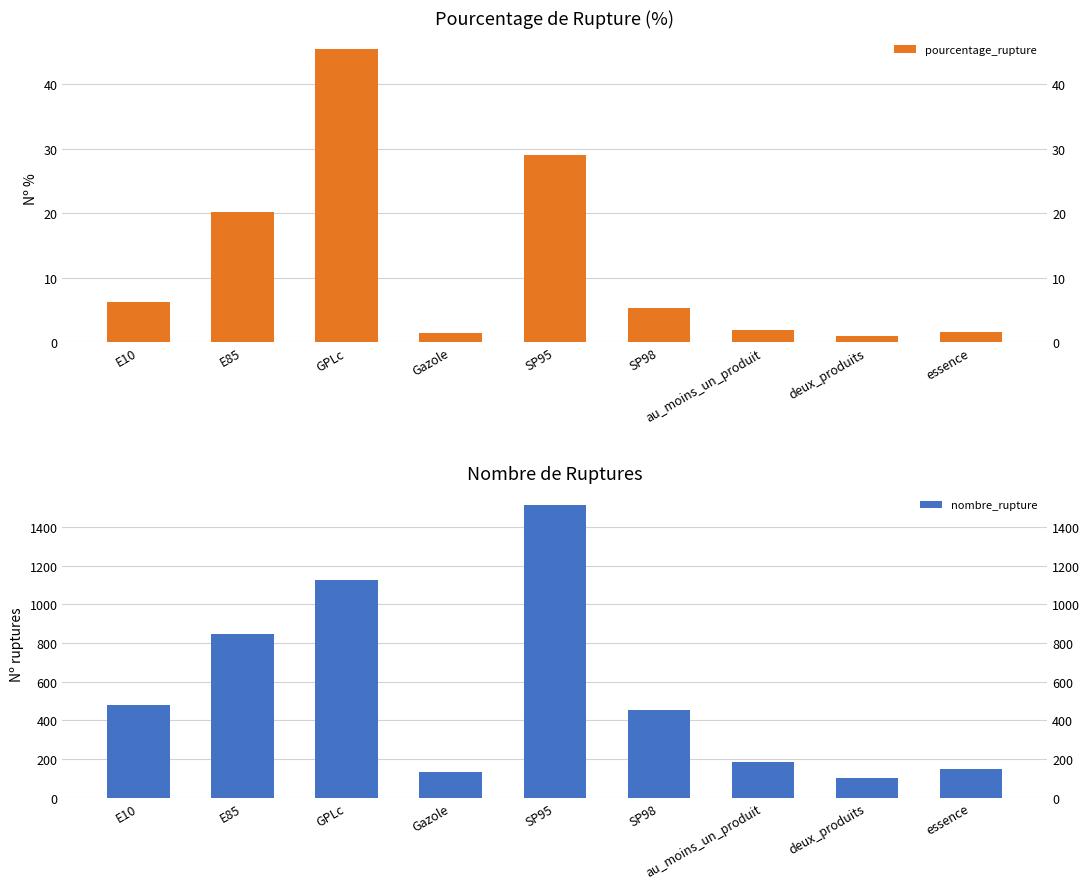

What are all the series names shown in the legend?

pourcentage_rupture, nombre_rupture